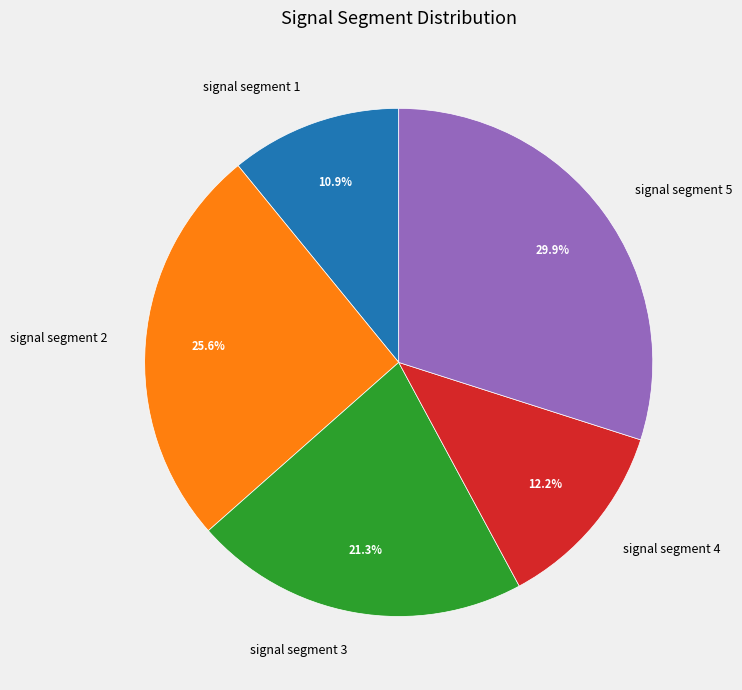

Combined, do signal segment 3 and signal segment 1 account for over 50%?

No